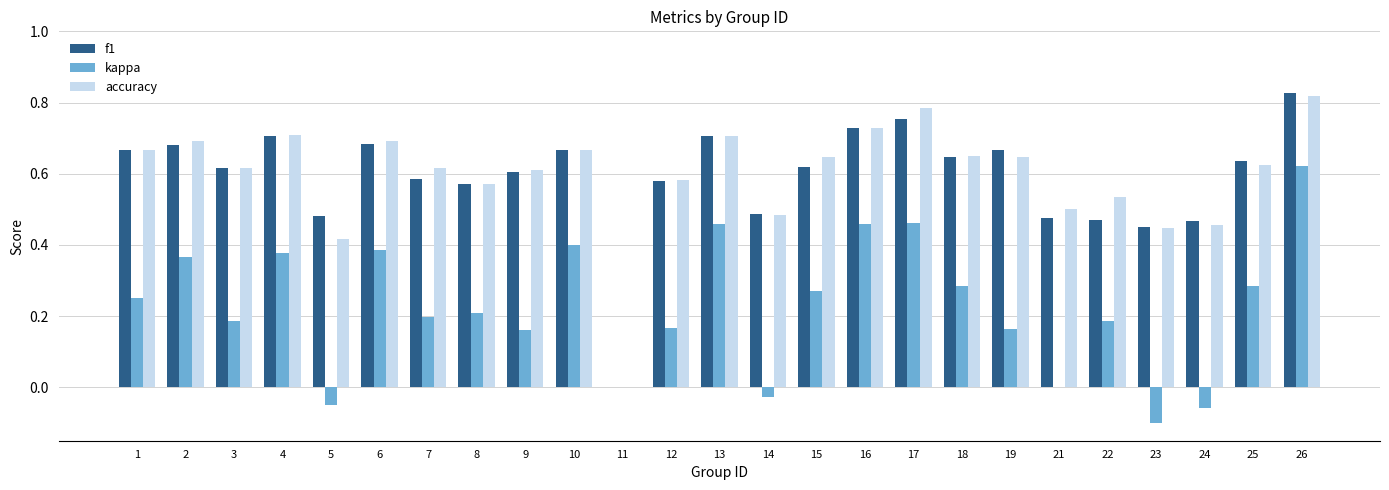

The accuracy series shows 1.0 at 18. True or false?

False